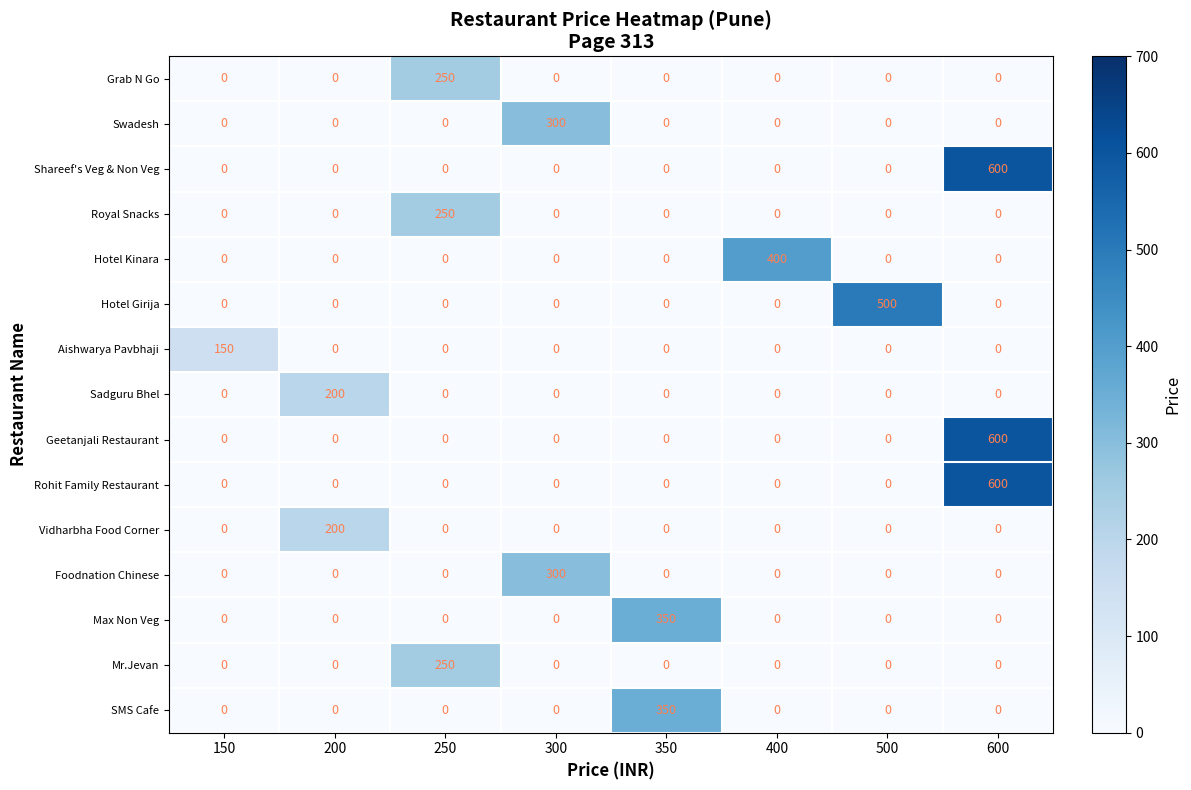

How many categories are shown in the chart?

8